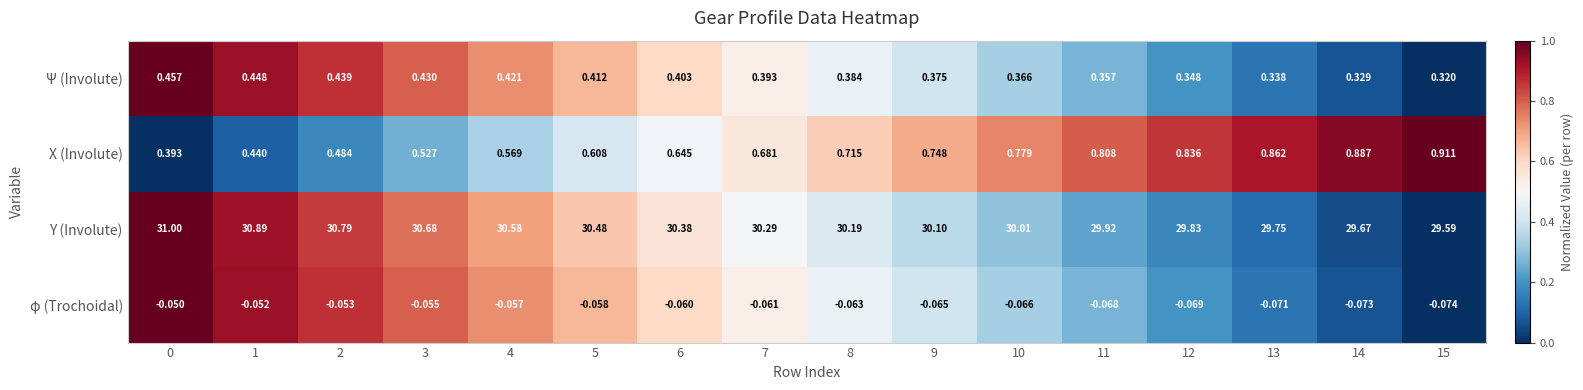

Is the value of φ (Trochoidal) at 12 greater than the value of X (Involute) at 4?

No